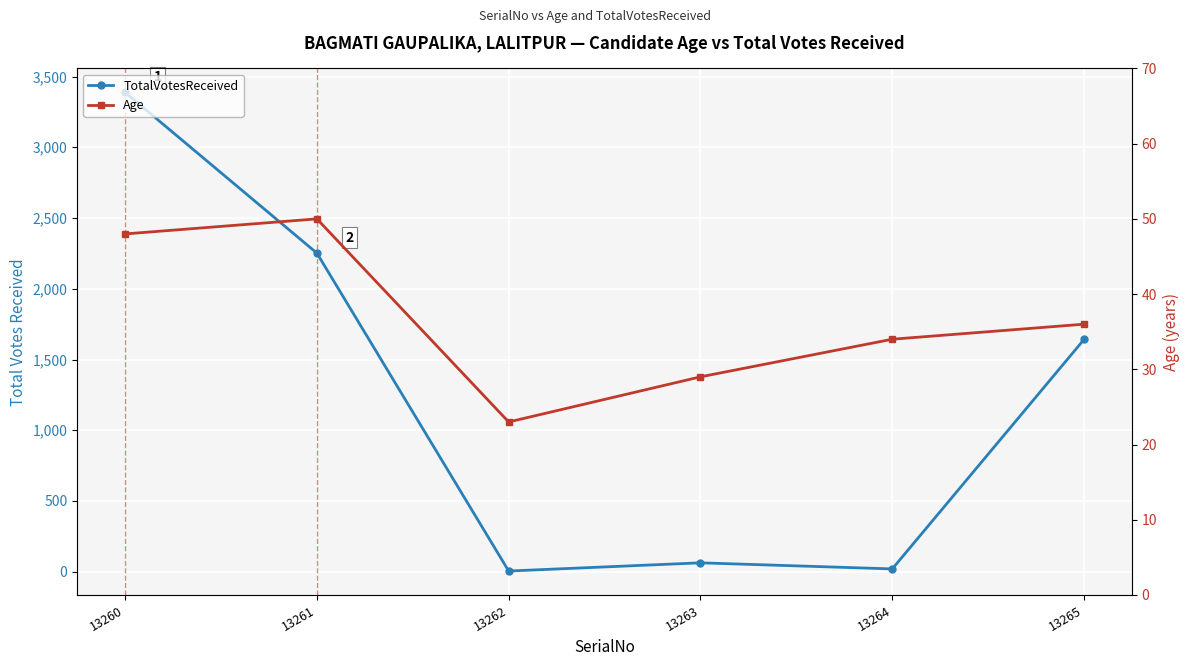

Is the value of Age at 13260 greater than the value of TotalVotesReceived at 13264?

Yes